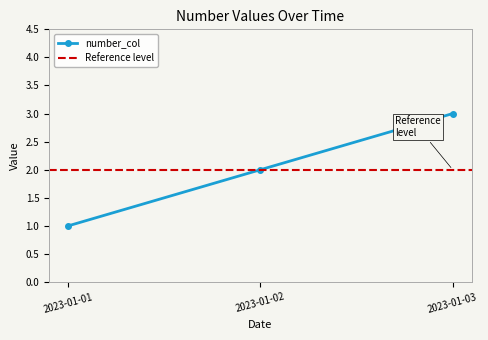

Rank the categories by value from lowest to highest.

2023-01-01, 2023-01-02, 2023-01-03